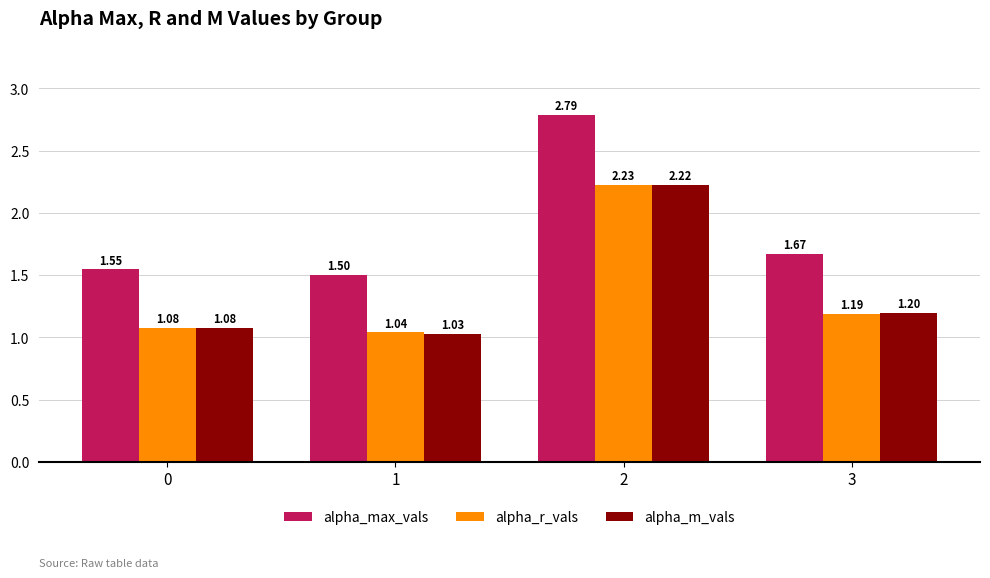

How many bars are there in each group?

3